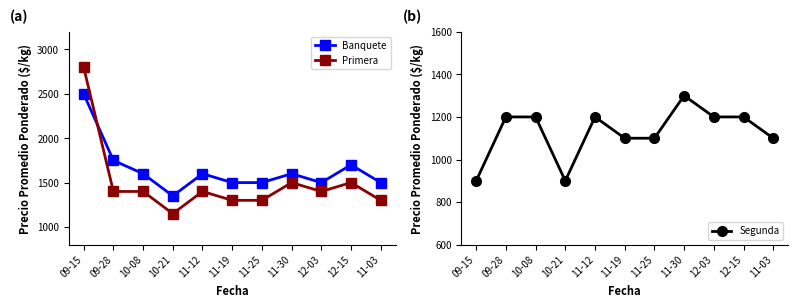

How many data points in Banquete are less than 1600?

5